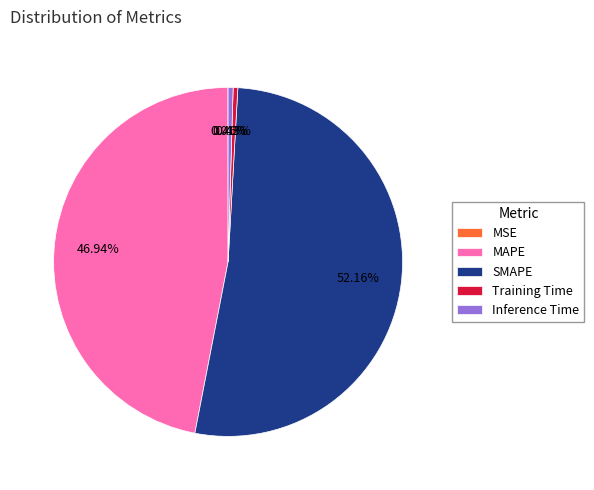

Is there a majority slice in this chart?

Yes